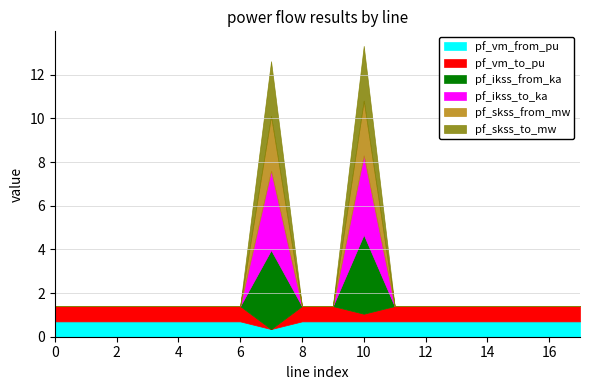

Is it true that pf_skss_from_mw equals 0.0 at Line11_12_13?

True